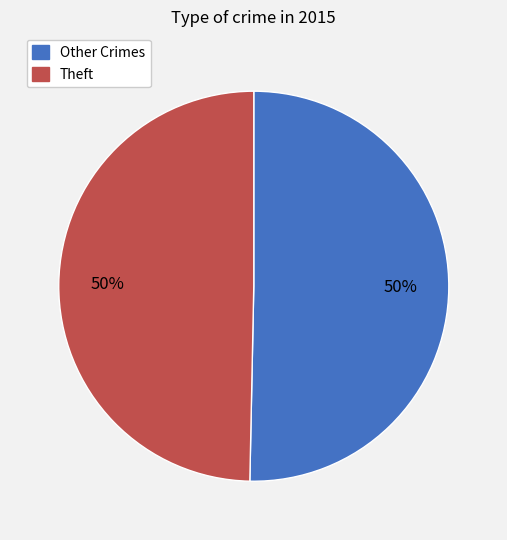

To the nearest percent, what is the average slice percentage?

50%